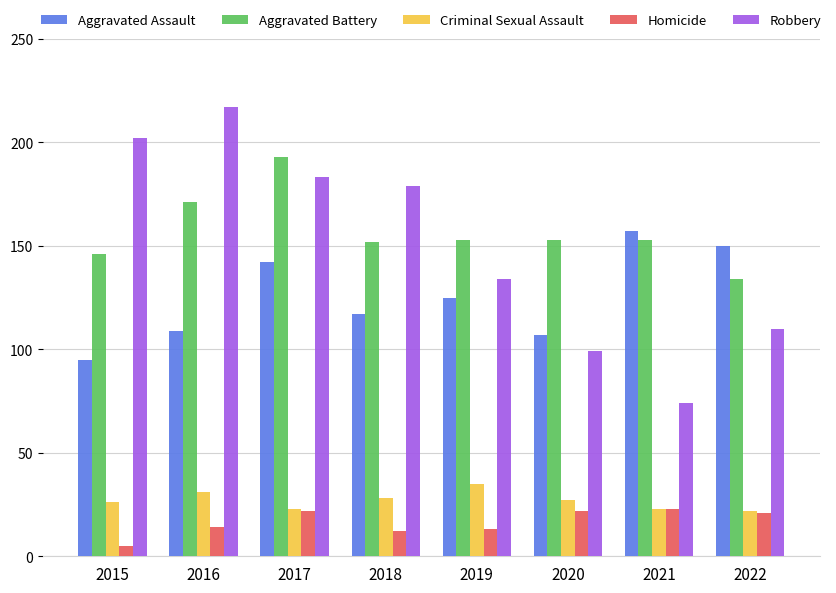

Are the bars horizontal?

No